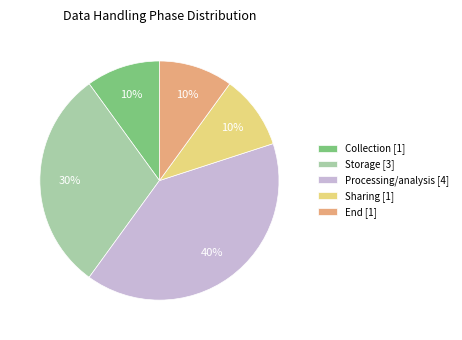

True or false: Storage accounts for 19% of the total.

False